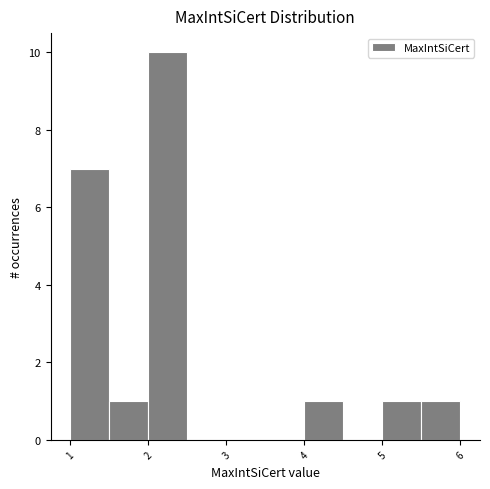

Reading left to right, list every bar in this chart as the range it spans on the x-axis followed by its height. The values are not printed on the chart, so give them approximately, as read against the axis.

1.0 to 1.5: 7
1.5 to 2.0: 1
2.0 to 2.5: 10
2.5 to 3.0: 0
3.0 to 3.5: 0
3.5 to 4.0: 0
4.0 to 4.5: 1
4.5 to 5.0: 0
5.0 to 5.5: 1
5.5 to 6.0: 1